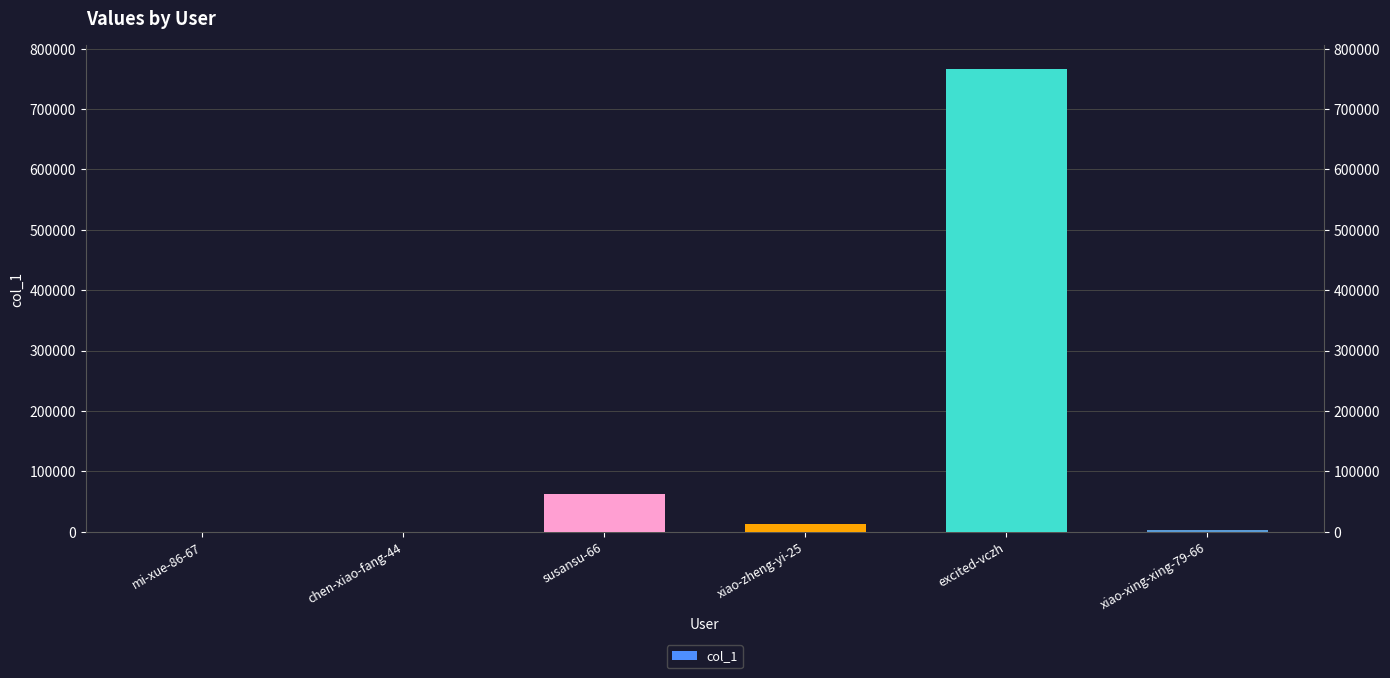

What is the average value?

140762